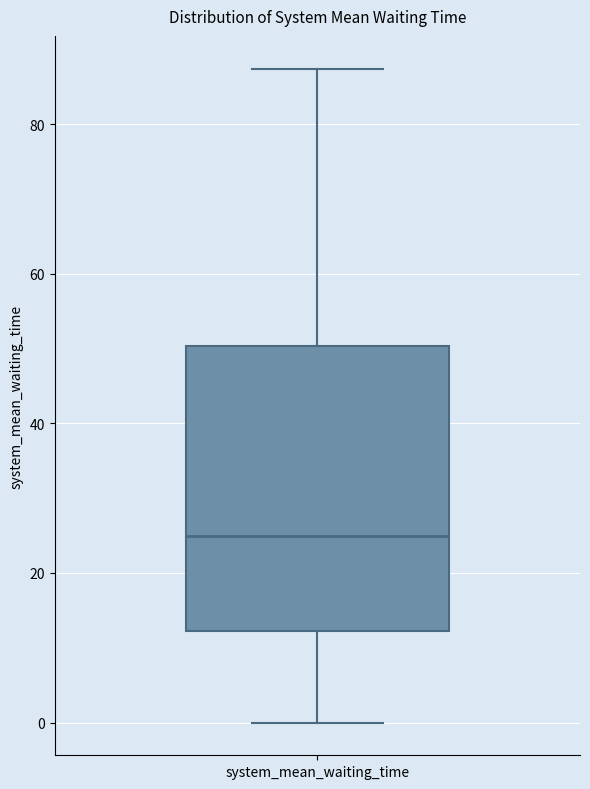

Where does the lower whisker of the box for system_mean_waiting_time end on the y-axis? The values are not printed on the chart, so give them approximately, as read against the axis.

0